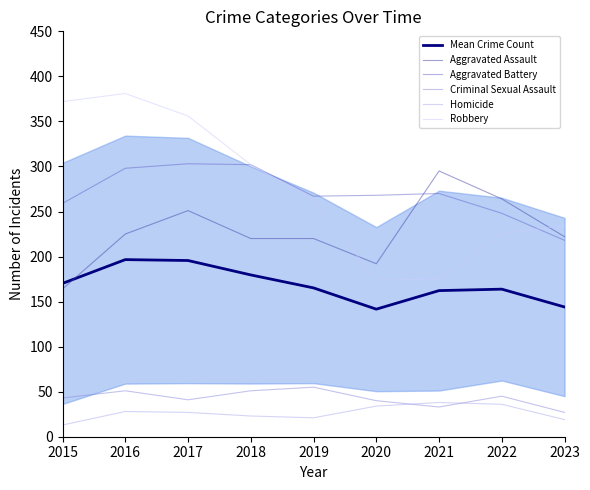

How many values in the Homicide series exceed 27?

4